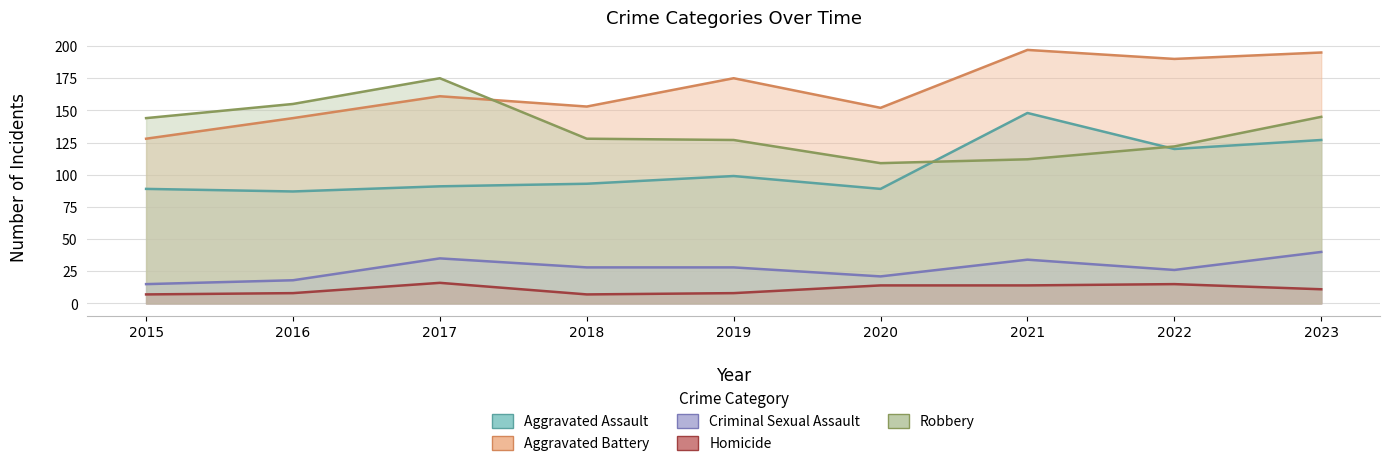

Reading left to right, what are all the values shown in this chart?

Aggravated Assault: 2015=89	2016=87	2017=91	2018=93	2019=99	2020=89	2021=148	2022=120	2023=127
Aggravated Battery: 2015=128	2016=144	2017=161	2018=153	2019=175	2020=152	2021=197	2022=190	2023=195
Criminal Sexual Assault: 2015=15	2016=18	2017=35	2018=28	2019=28	2020=21	2021=34	2022=26	2023=40
Homicide: 2015=7	2016=8	2017=16	2018=7	2019=8	2020=14	2021=14	2022=15	2023=11
Robbery: 2015=144	2016=155	2017=175	2018=128	2019=127	2020=109	2021=112	2022=122	2023=145